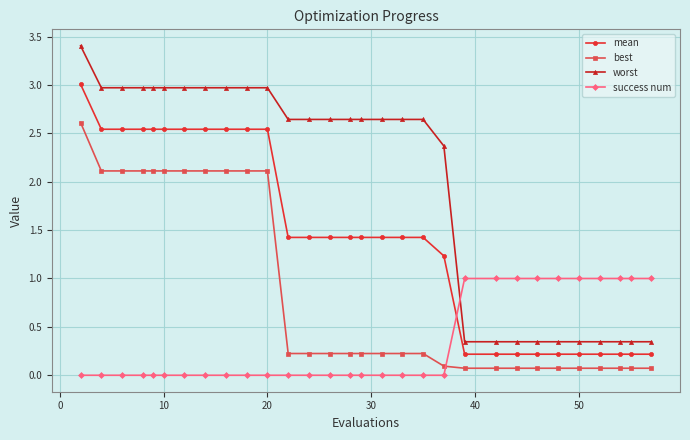

True or false: best and mean intersect in this chart.

False